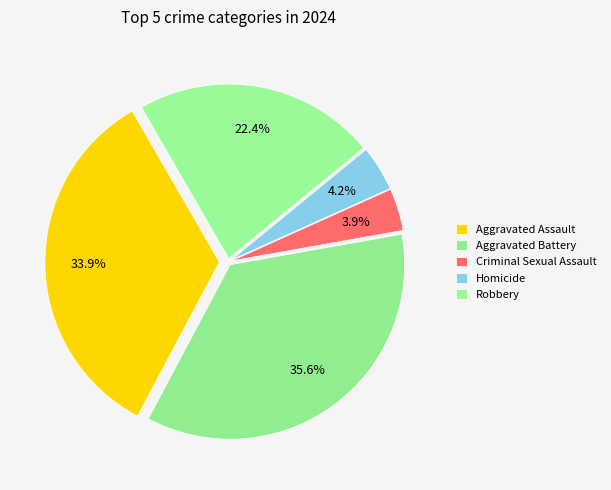

Is Robbery the majority of the pie?

No